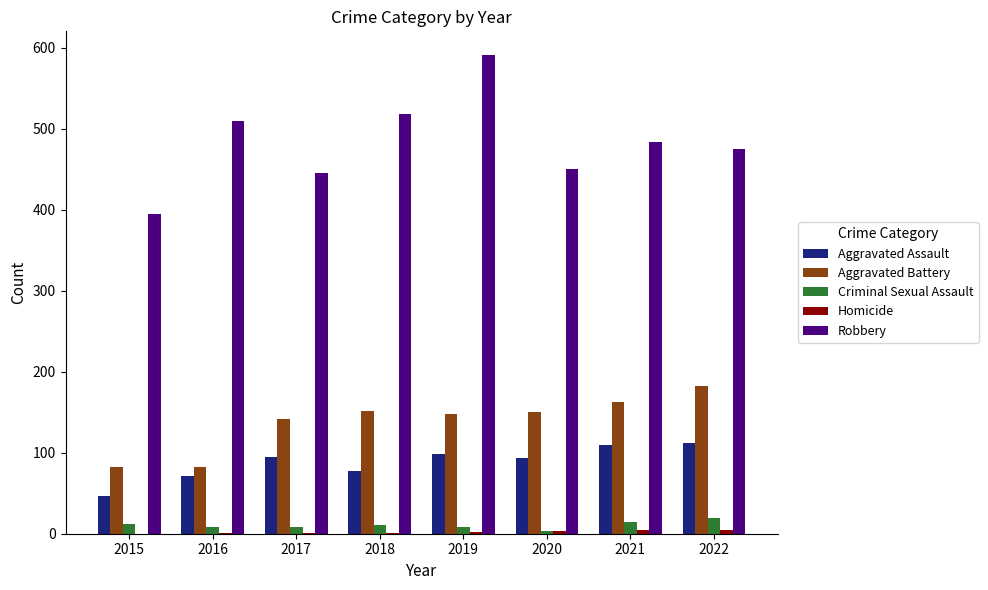

The value of Robbery at 2017 is 668. True or false?

False